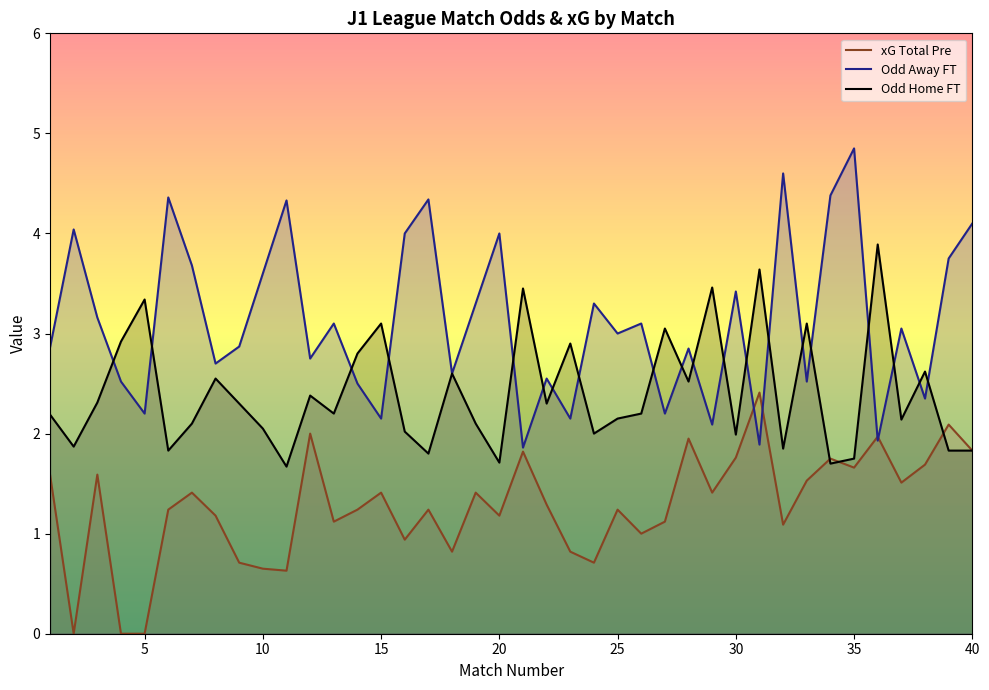

What is the value of the Odd_A_FT point at the 5th from the left?

2.2